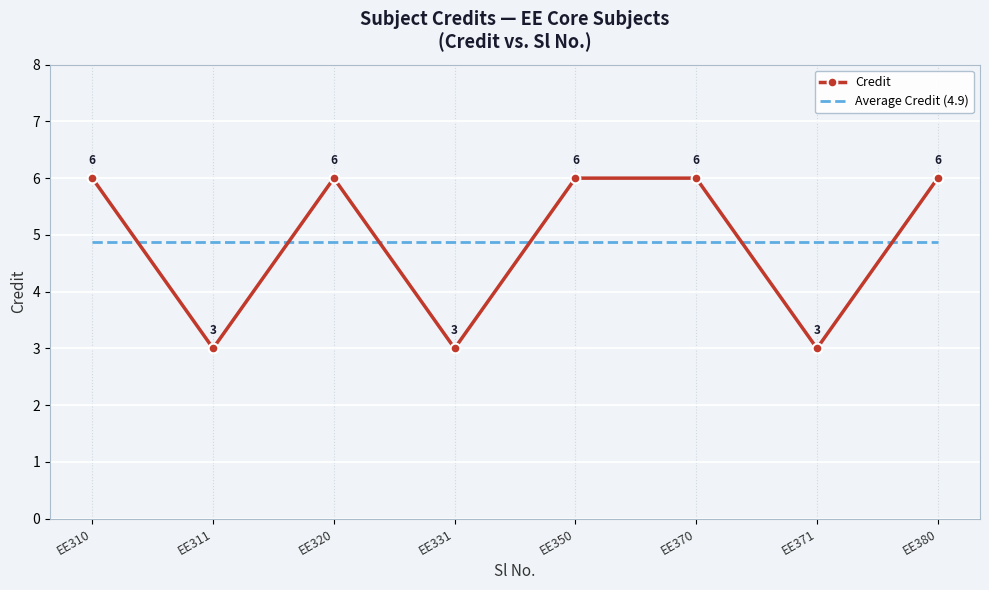

True or false: Credit and Average Credit (4.9) cross at least once.

True